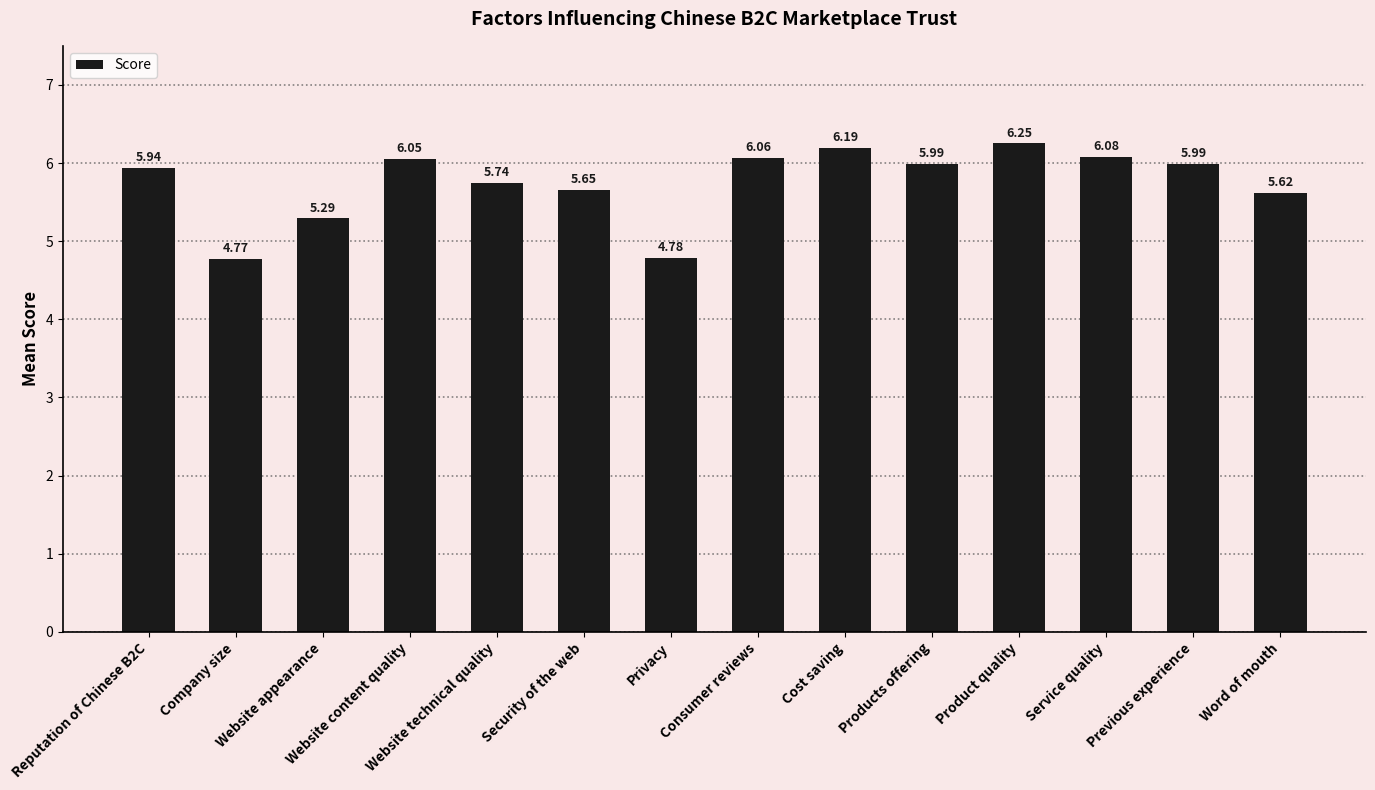

What is the difference between the values at Word of mouth and Previous experience?

0.4